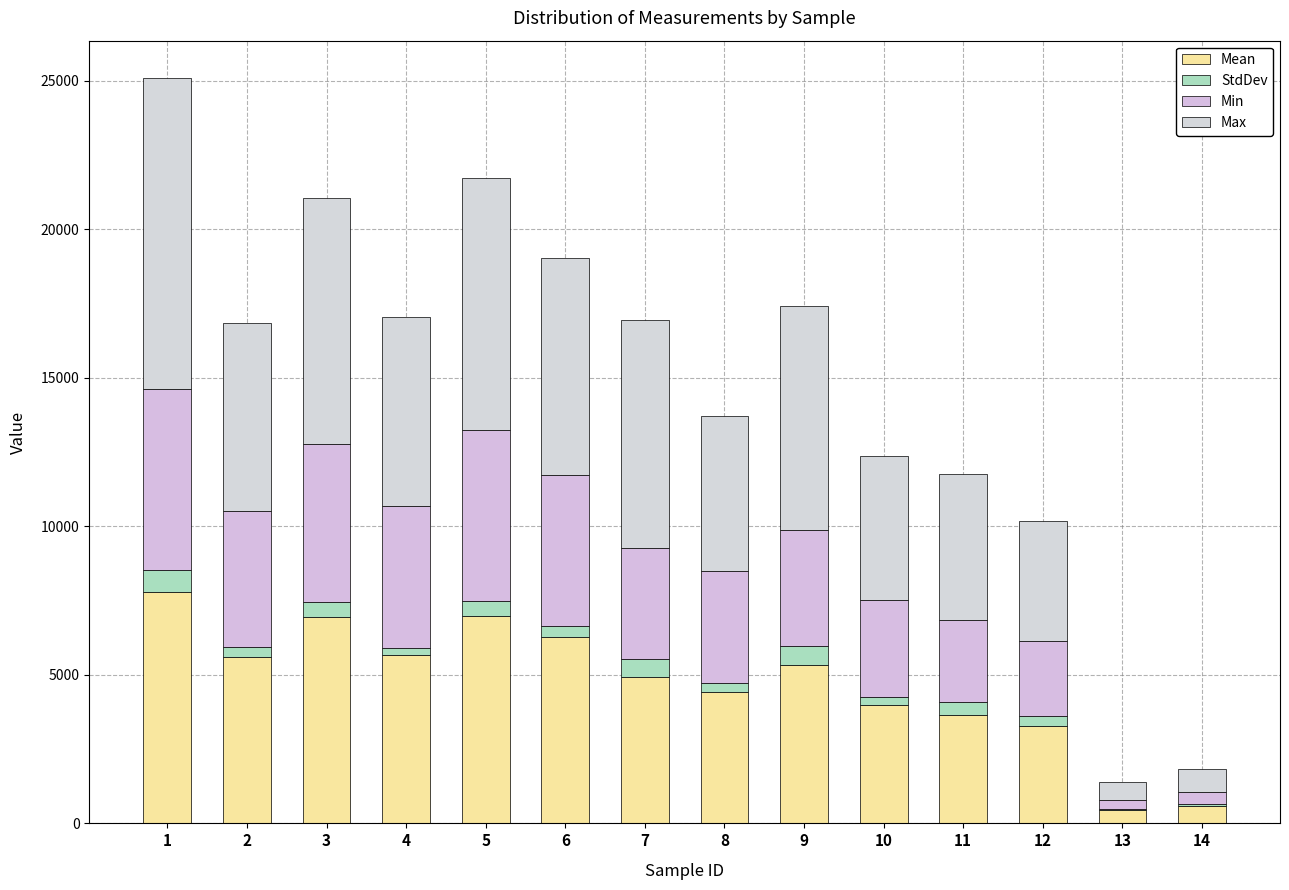

How many categories are shown in the chart?

14